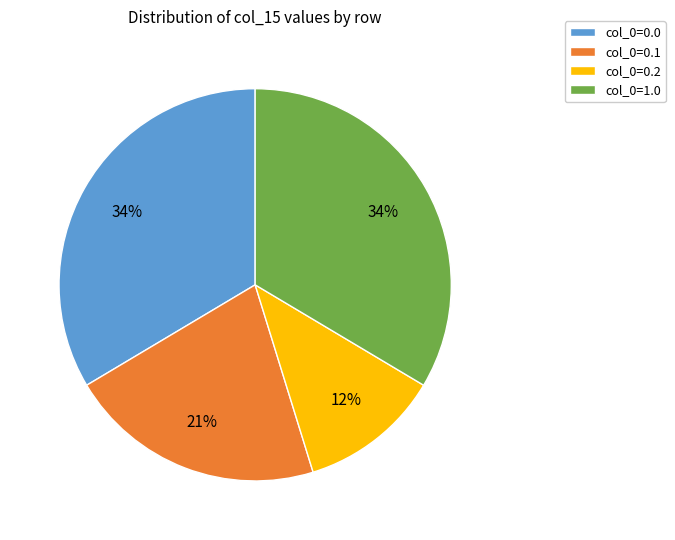

Does any single category account for the majority?

No